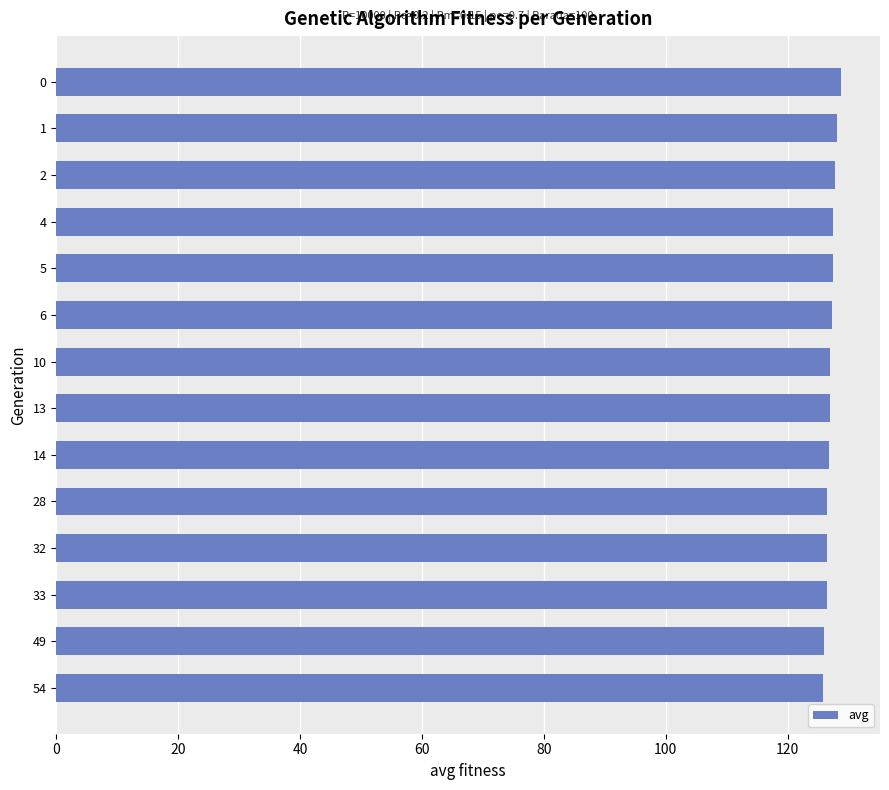

The value at 5 is 127.4. True or false?

True